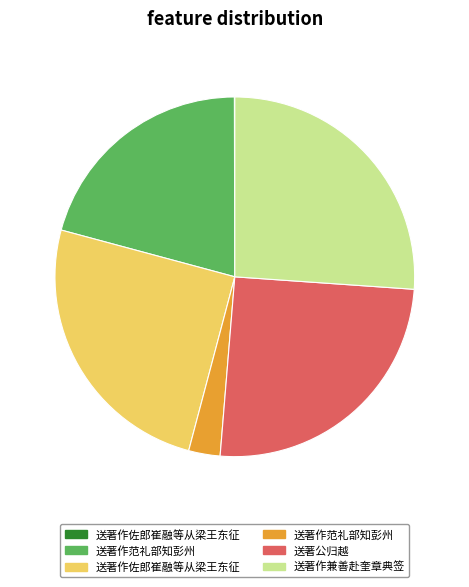

Is there a majority slice in this chart?

No